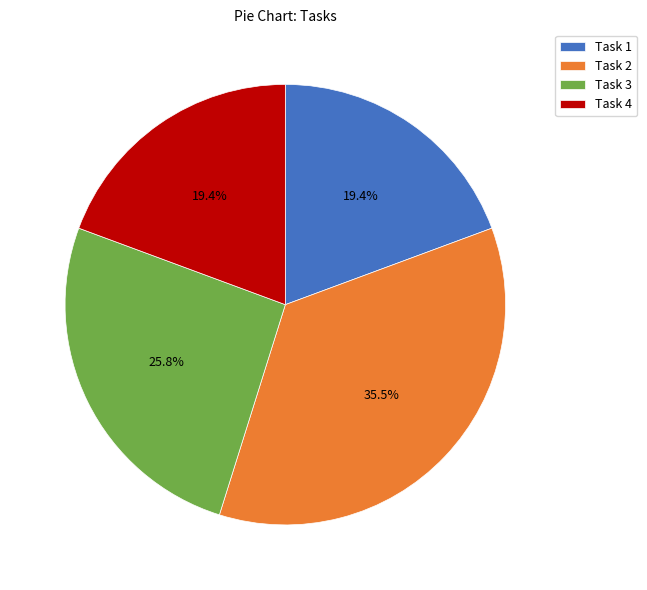

Do Task 1 and Task 4 together represent more than half of the pie?

No